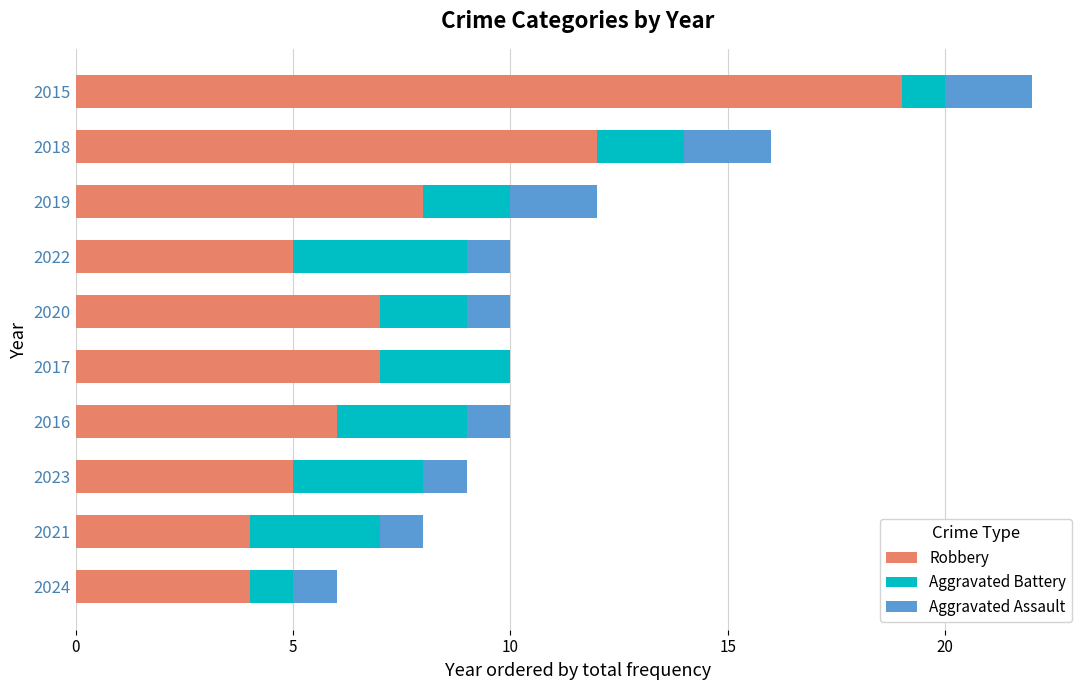

What is the sum of all Robbery values?

77